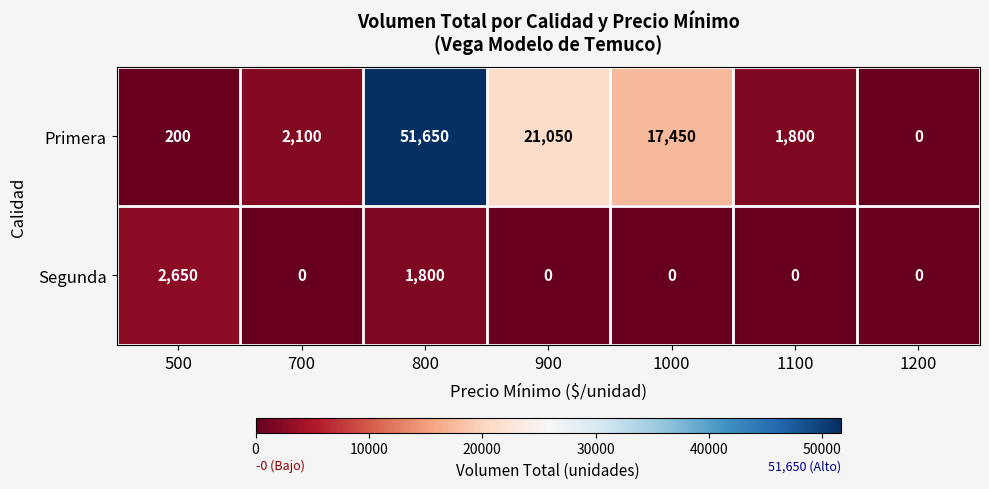

Where is Segunda nearest to the value 1325?

800